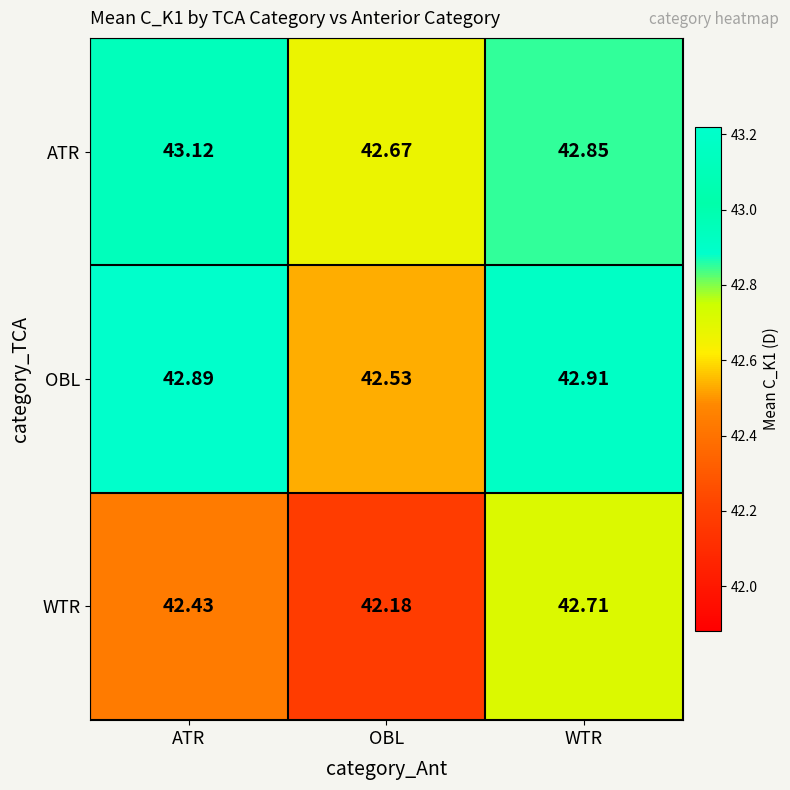

Which series has the widest spread of values?

WTR